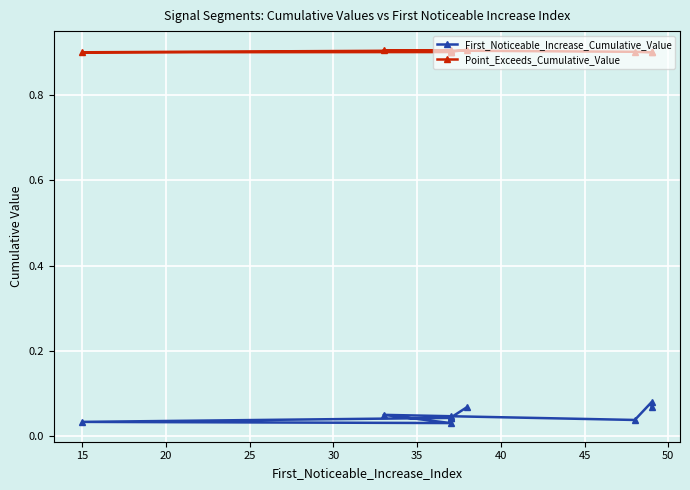

Which series changed the most between 30 and 35?

Point_Exceeds_Cumulative_Value